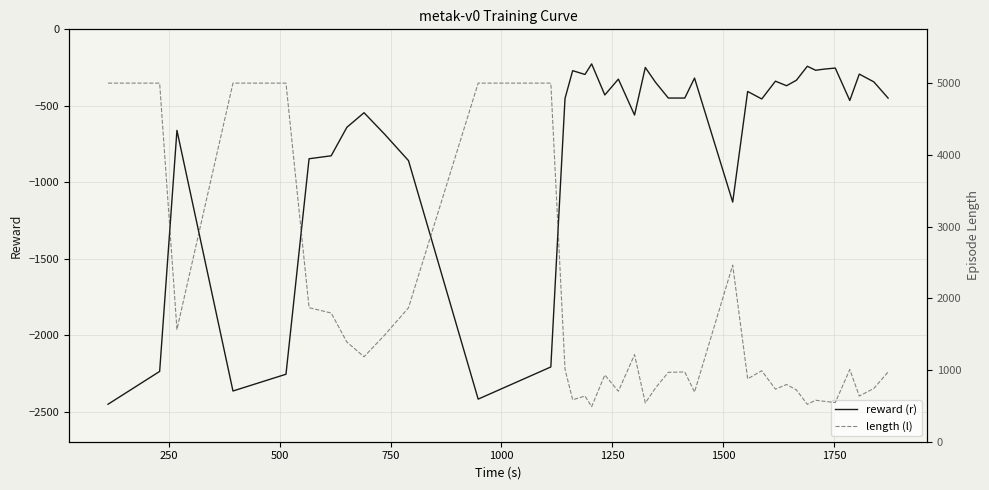

What is the maximum value for reward (r)?

-226.1